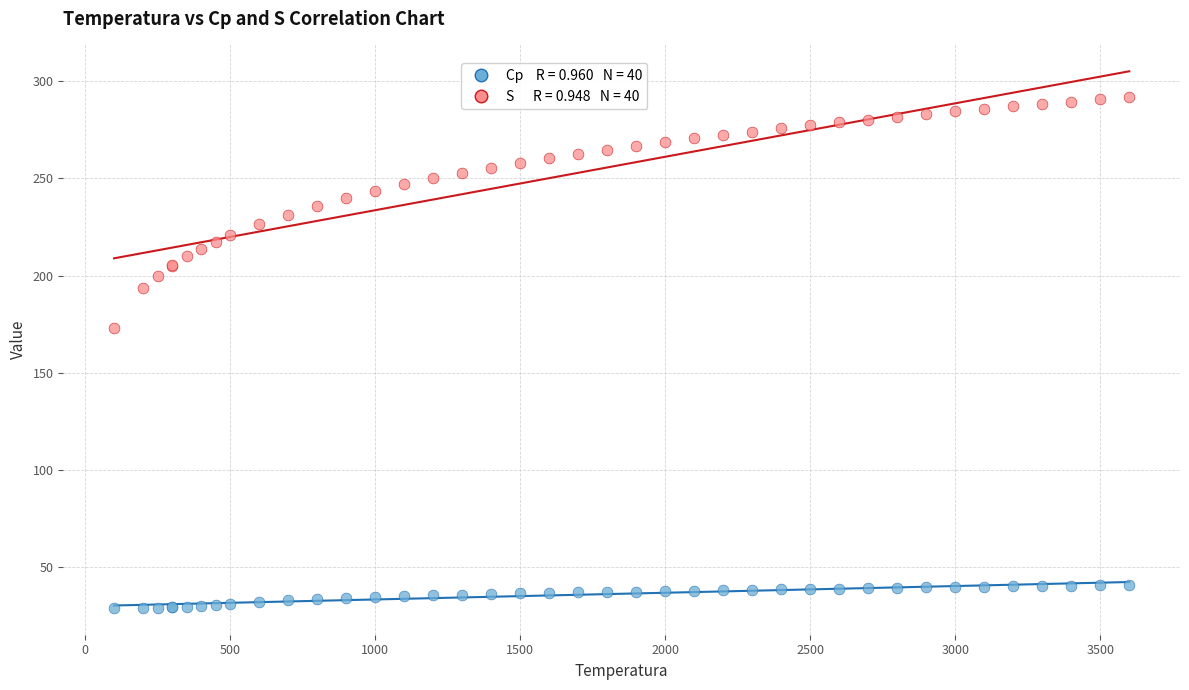

Across all series, what Y value is closest to 160?

173.3